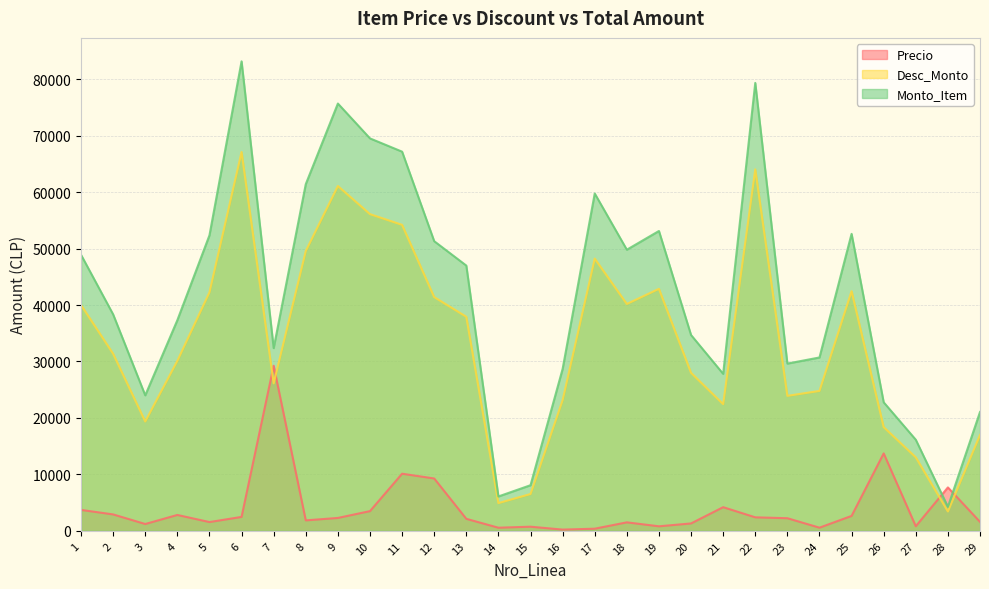

Read the Precio value at 15, to the nearest 10.

730